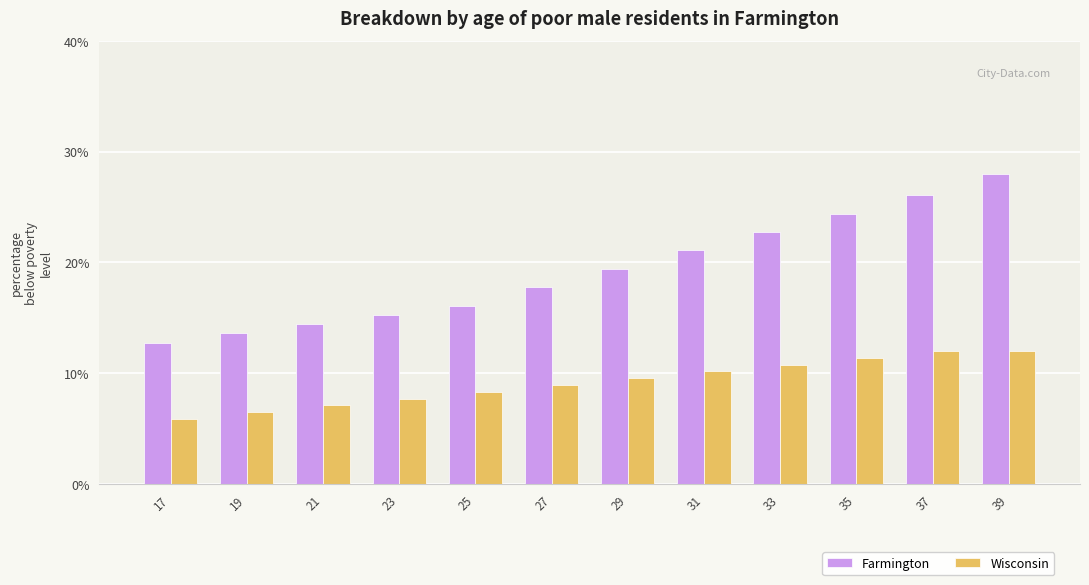

What value does the Wisconsin series have at 21?

7.1